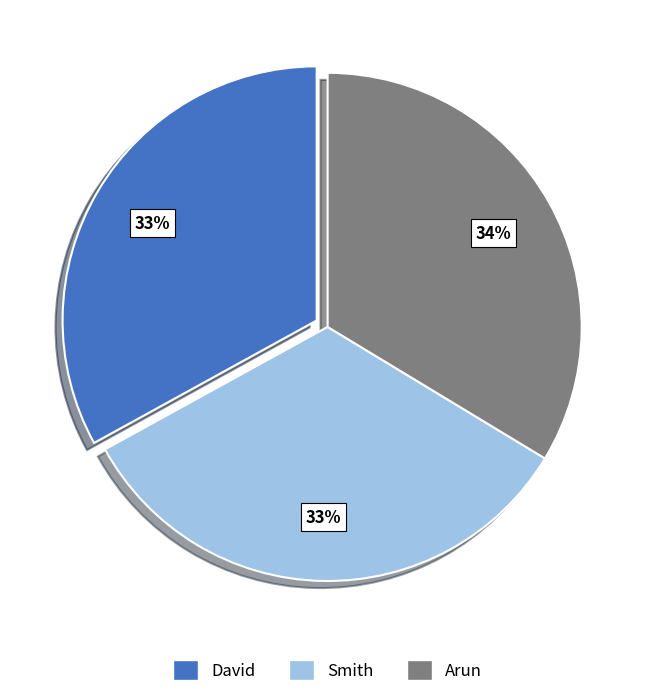

True or false: David accounts for 33% of the total.

True